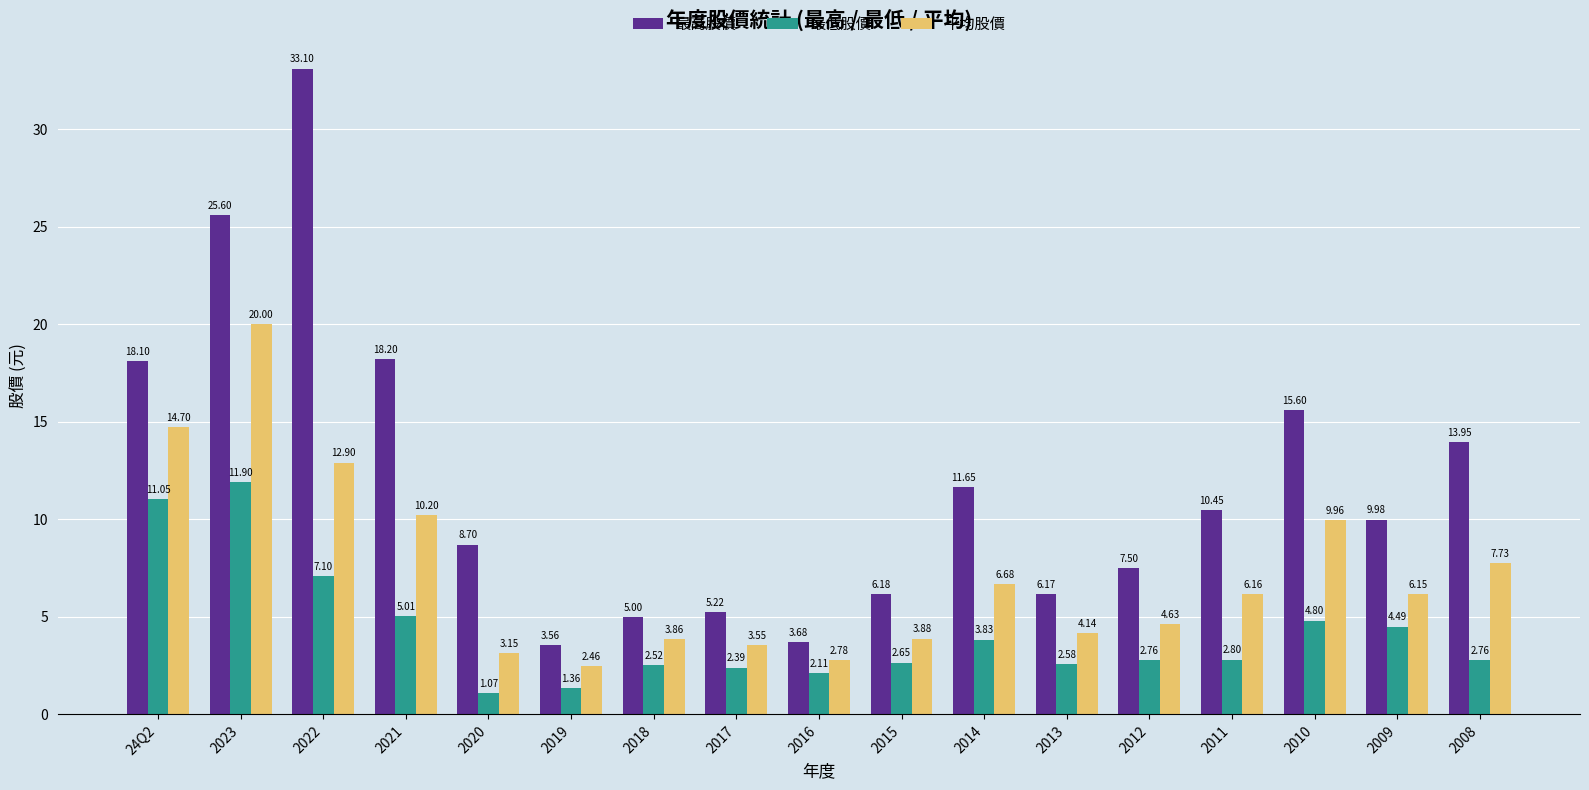

What are all the series names shown in the legend?

最高股價, 最低股價, 平均股價